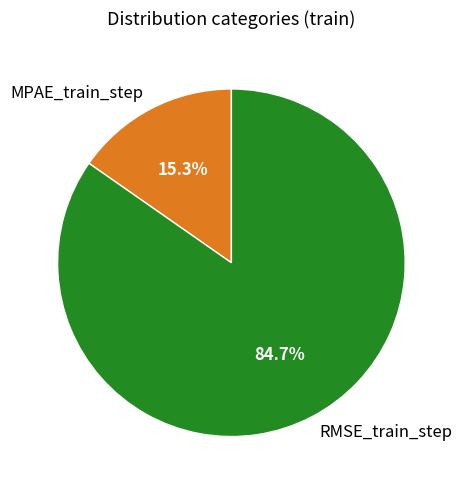

What percentage is the RMSE_train_step slice, to the nearest percent?

85%